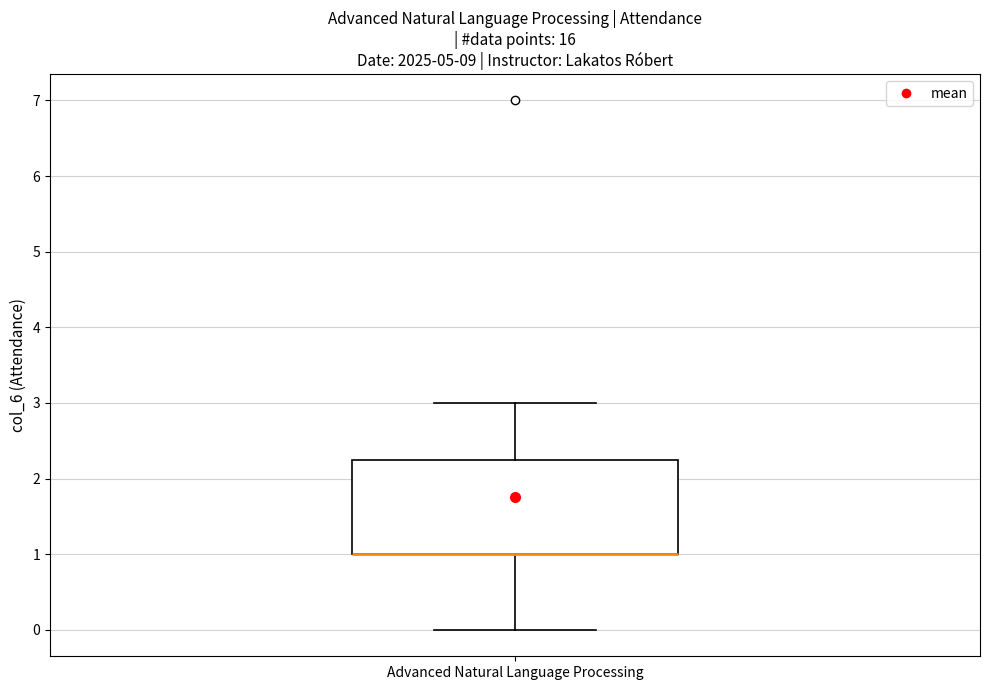

Transcribe this box plot: give where the median line is, the range the box spans, and where the two whiskers end, as read against the y-axis. The values are not printed on the chart, so give them approximately, as read against the axis.

median 1.0 (drawn on the box's lower edge), box 1.0 to 2.3, whiskers 0.0 to 3.0